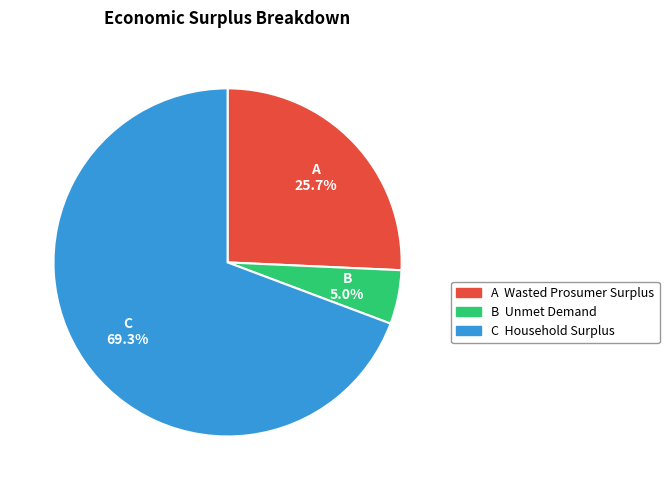

Is there any slice that represents more than half of the pie?

Yes